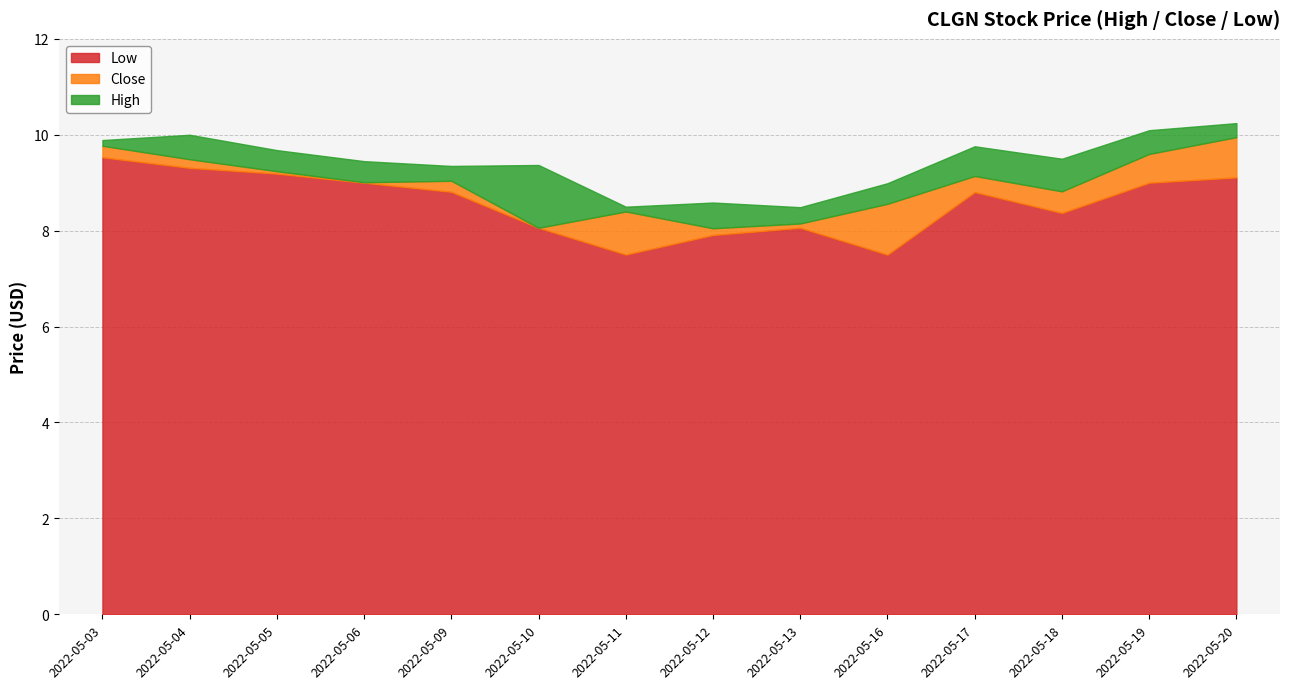

Reading left to right, extract all data points from this chart.

High: 2022-05-03=9.9	2022-05-04=10.0	2022-05-05=9.7	2022-05-06=9.4	2022-05-09=9.4	2022-05-10=9.4	2022-05-11=8.5	2022-05-12=8.6	2022-05-13=8.5	2022-05-16=9.0	2022-05-17=9.8	2022-05-18=9.5	2022-05-19=10.1	2022-05-20=10.2
Close: 2022-05-03=9.8	2022-05-04=9.5	2022-05-05=9.2	2022-05-06=9.0	2022-05-09=9.0	2022-05-10=8.1	2022-05-11=8.4	2022-05-12=8.1	2022-05-13=8.1	2022-05-16=8.6	2022-05-17=9.1	2022-05-18=8.8	2022-05-19=9.6	2022-05-20=9.9
Low: 2022-05-03=9.5	2022-05-04=9.3	2022-05-05=9.2	2022-05-06=9.0	2022-05-09=8.8	2022-05-10=8.1	2022-05-11=7.5	2022-05-12=7.9	2022-05-13=8.1	2022-05-16=7.5	2022-05-17=8.8	2022-05-18=8.4	2022-05-19=9.0	2022-05-20=9.1